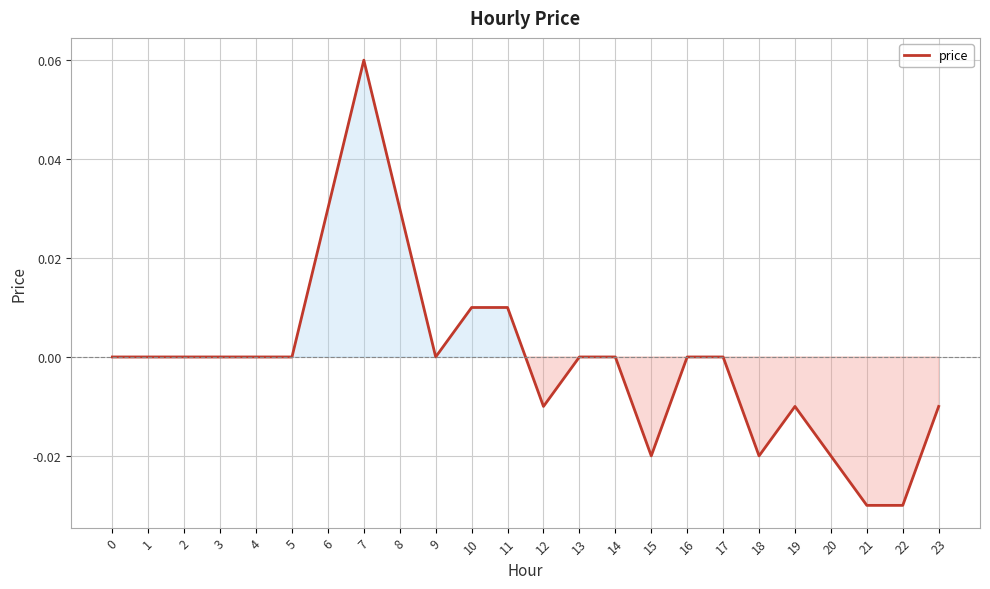

Does the chart display data point markers on the line(s)?

No